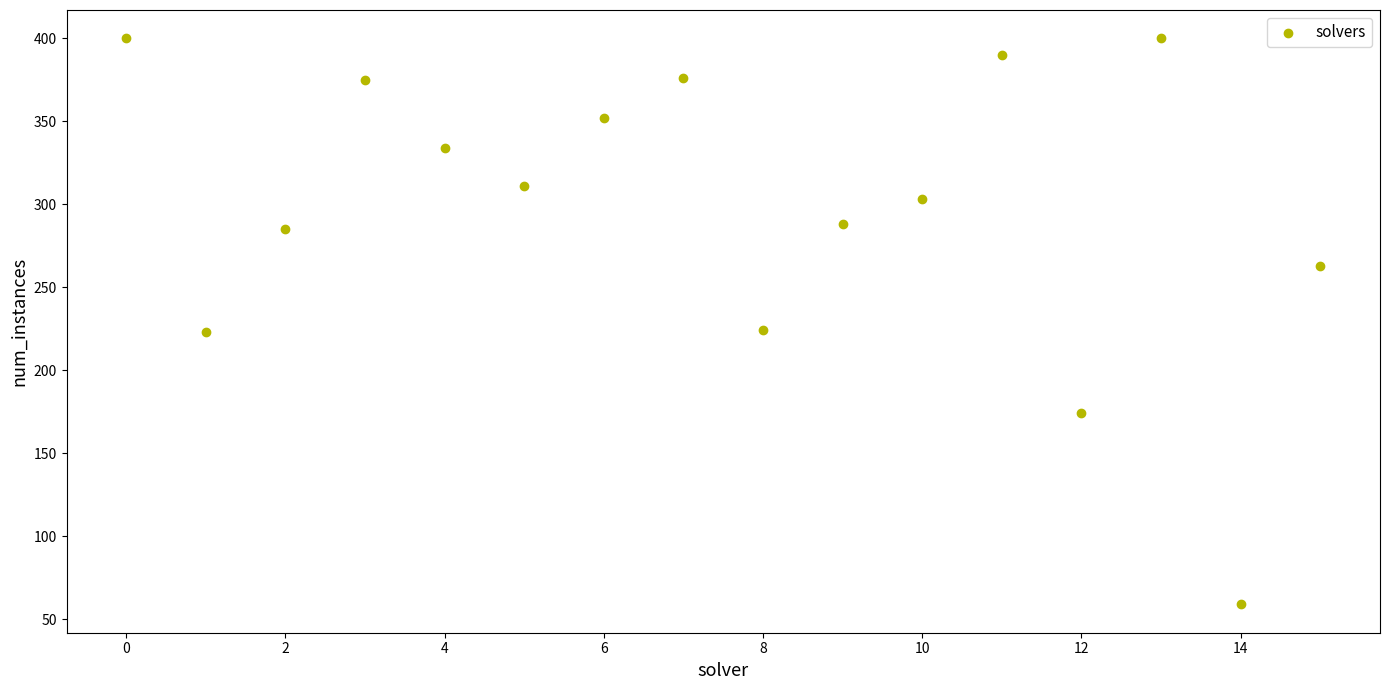

What is the range of Y values (max minus min)?

341